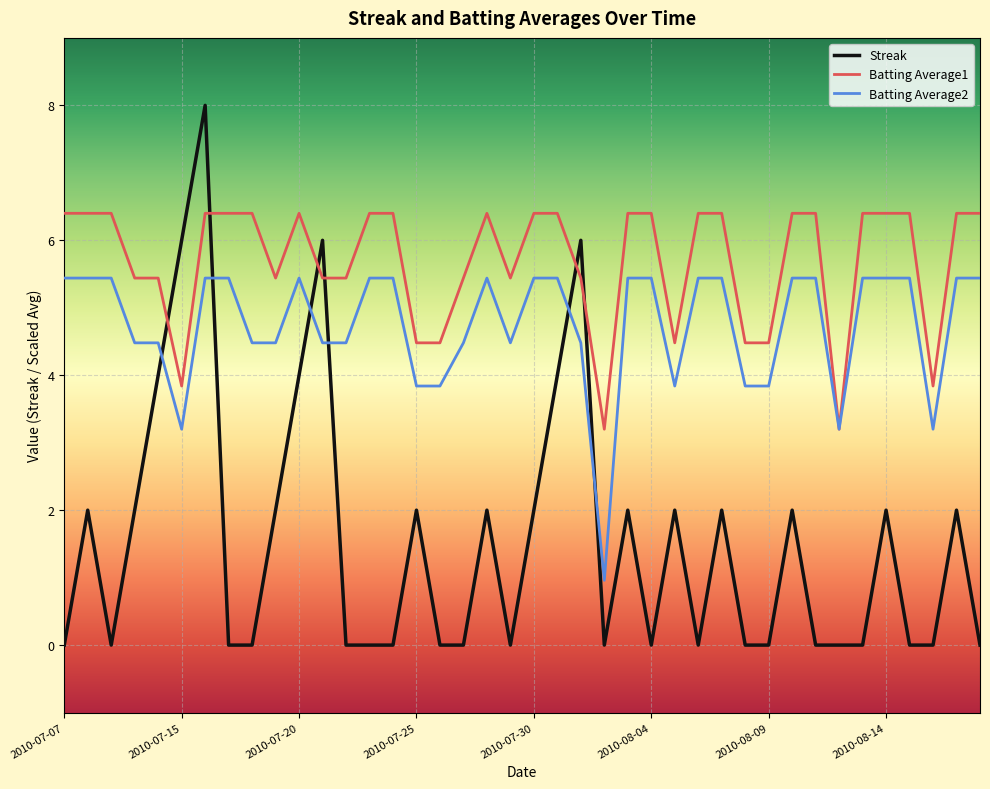

What are all the series names shown in the legend?

Streak, Batting Average1, Batting Average2